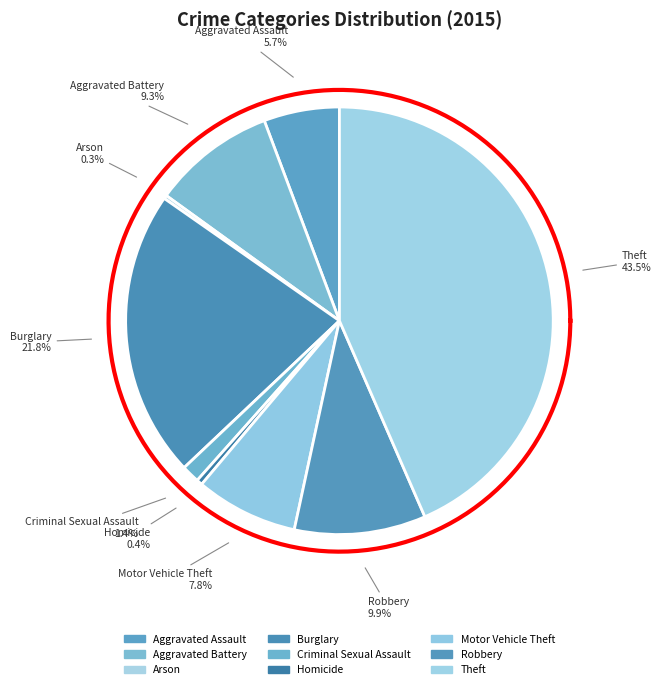

Rank the categories by value from highest to lowest.

Theft, Burglary, Robbery, Aggravated Battery, Motor Vehicle Theft, Aggravated Assault, Criminal Sexual Assault, Homicide, Arson